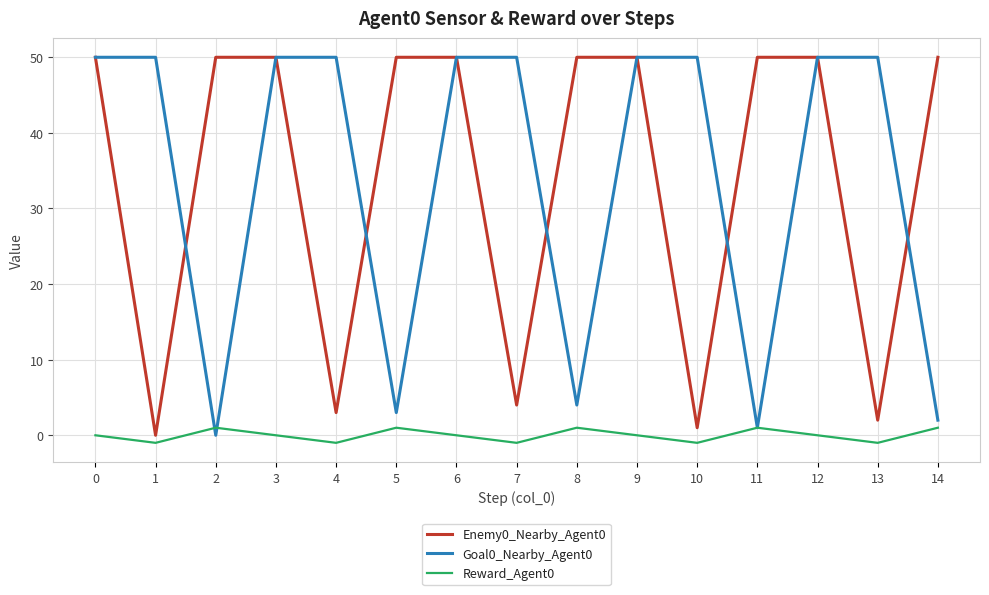

How many lines are shown in the chart?

3